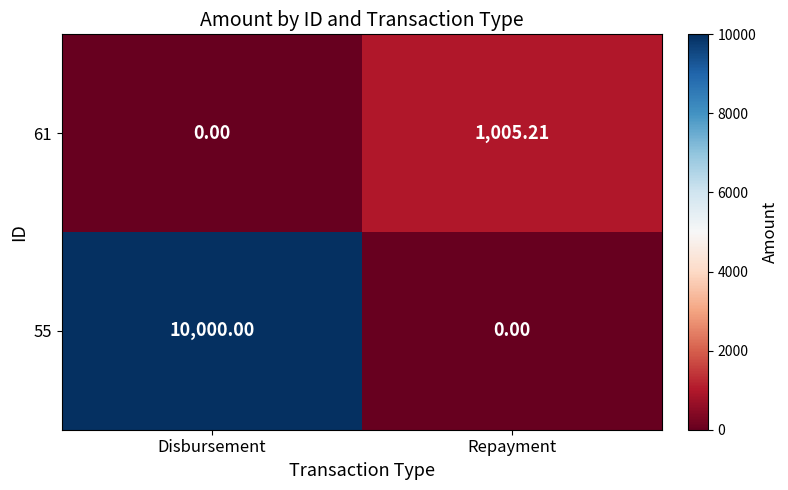

Between Disbursement and Repayment, which series saw the biggest shift?

55